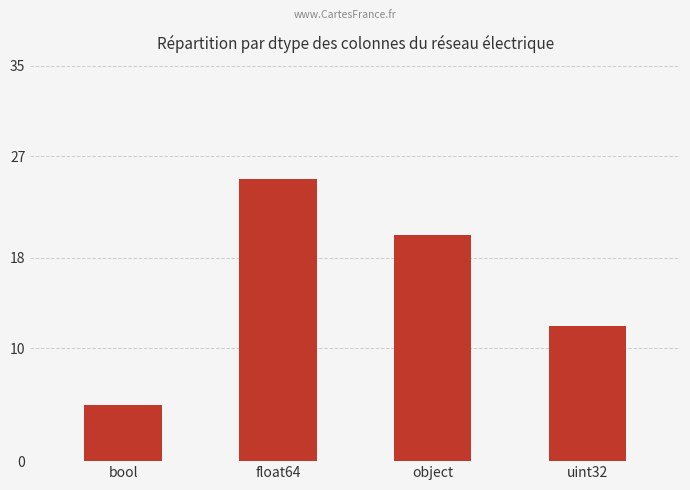

Is it true that the value at float64 is 25?

True